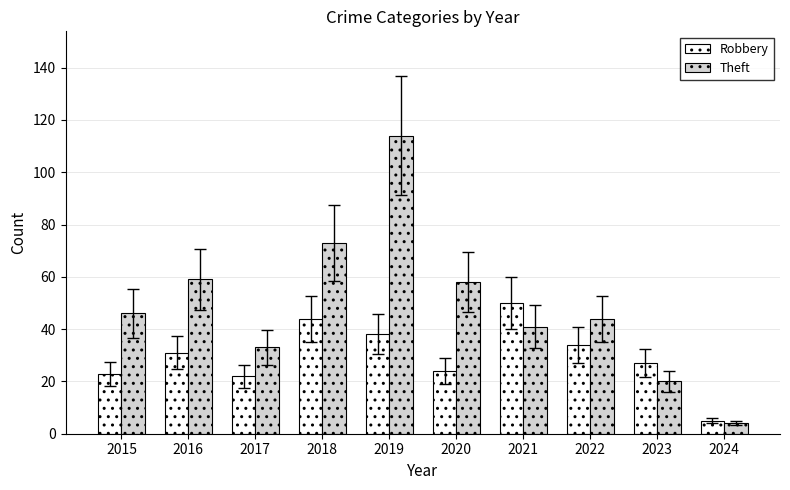

What is the greatest value displayed?

114